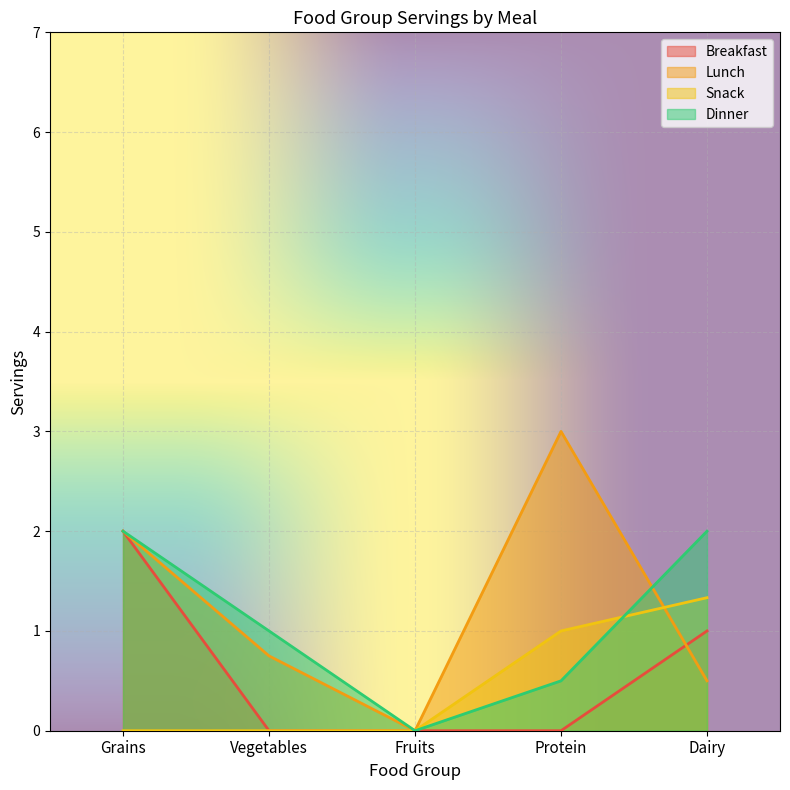

At which category is the sum across all series the highest?

Grains